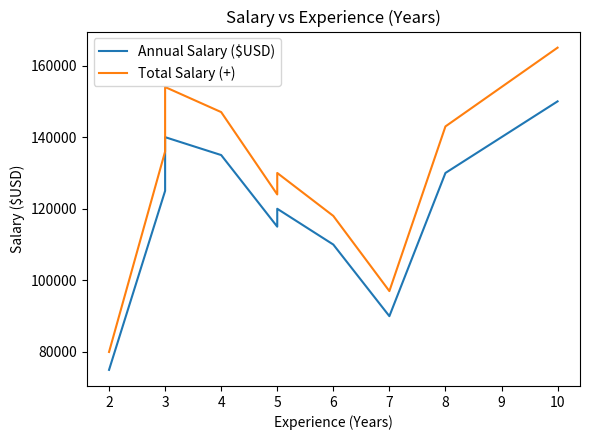

Which series has the largest total across all categories?

Total Salary (+)